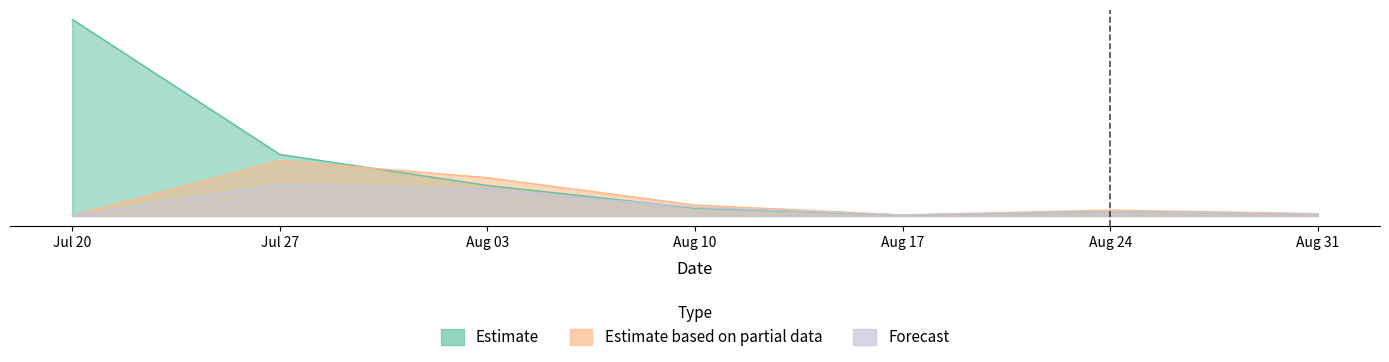

How many values in the Forecast series exceed 2?

4